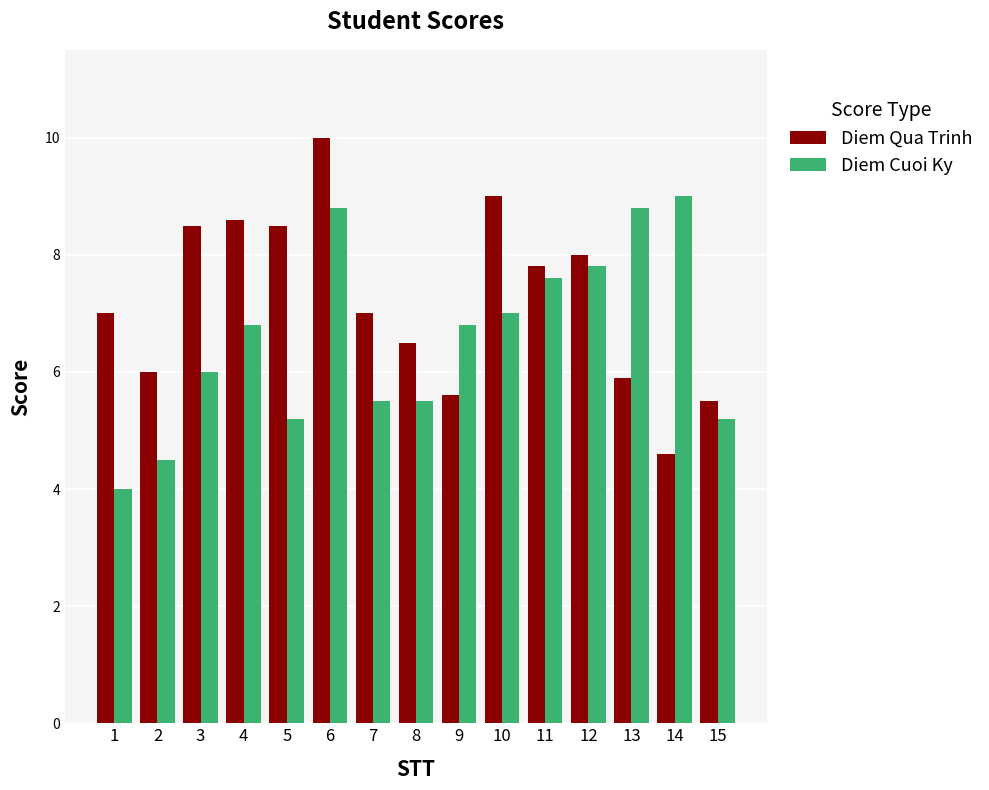

What is the spread (max minus min) of values at 8?

1.0